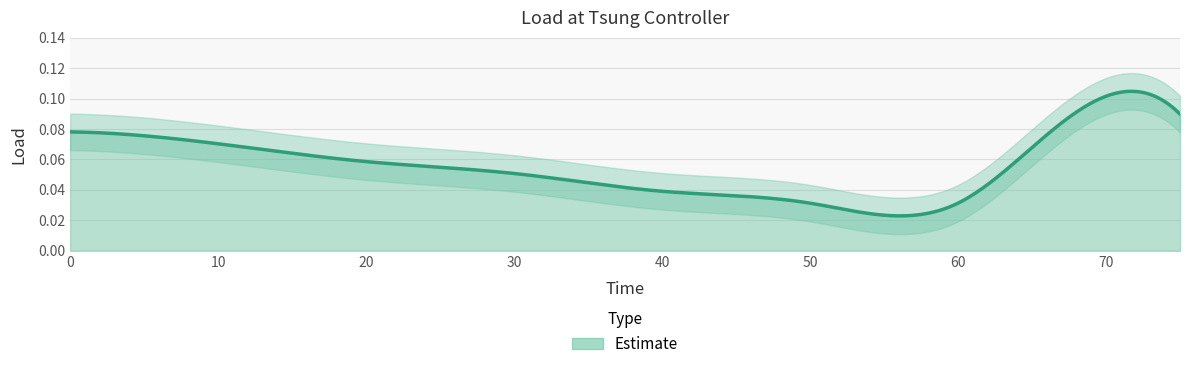

What is the value of the 1st point from the left?

0.1